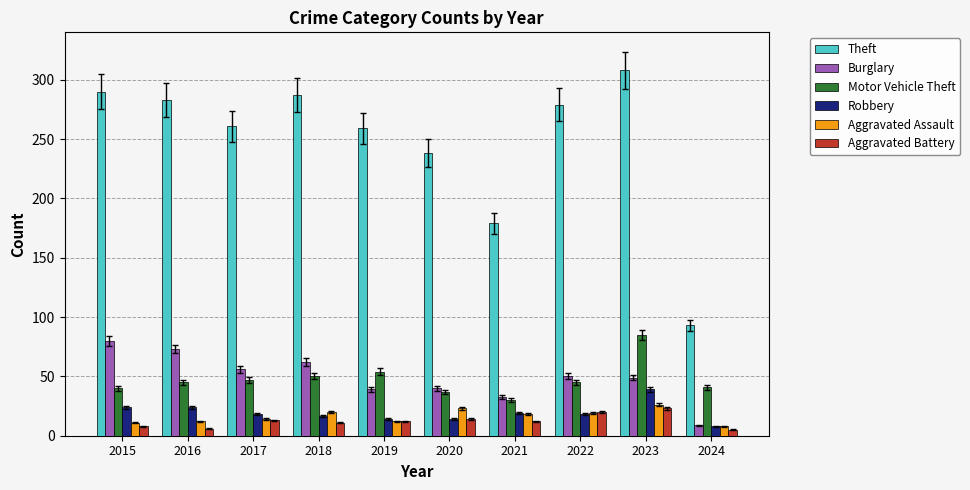

How many data points does each series have?

10